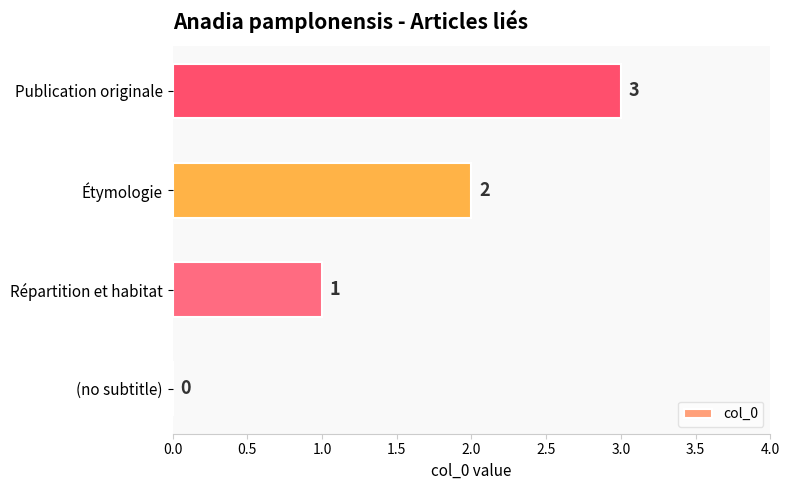

What is the sum of all values?

6